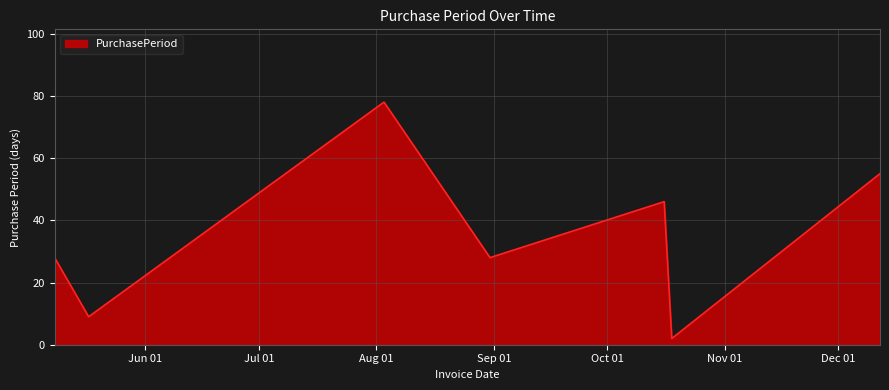

True or false: there are more than 0 points higher than both neighbors.

True